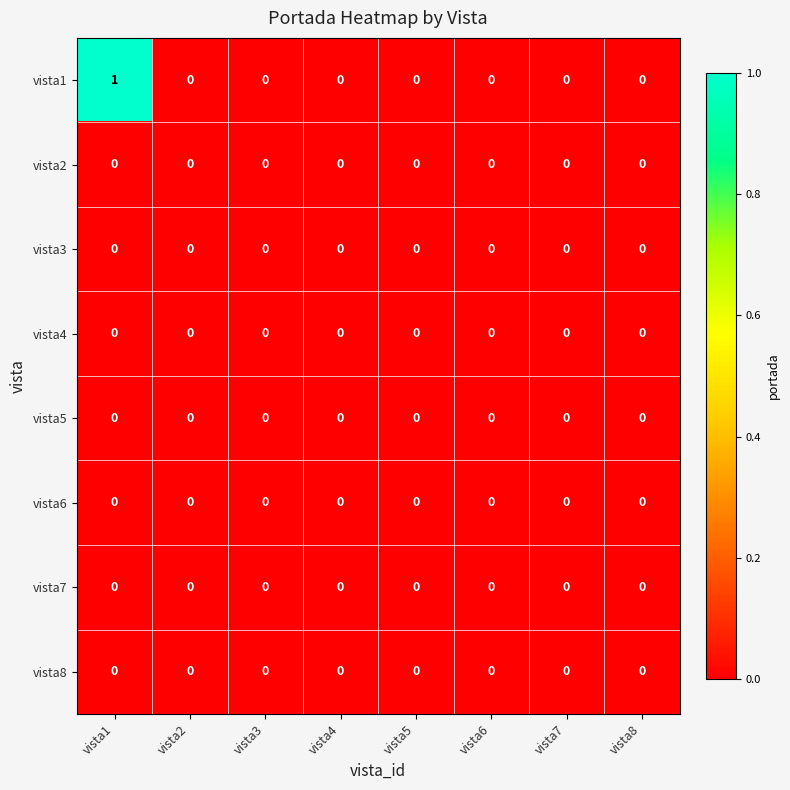

At which category is the sum across all series the highest?

vista1